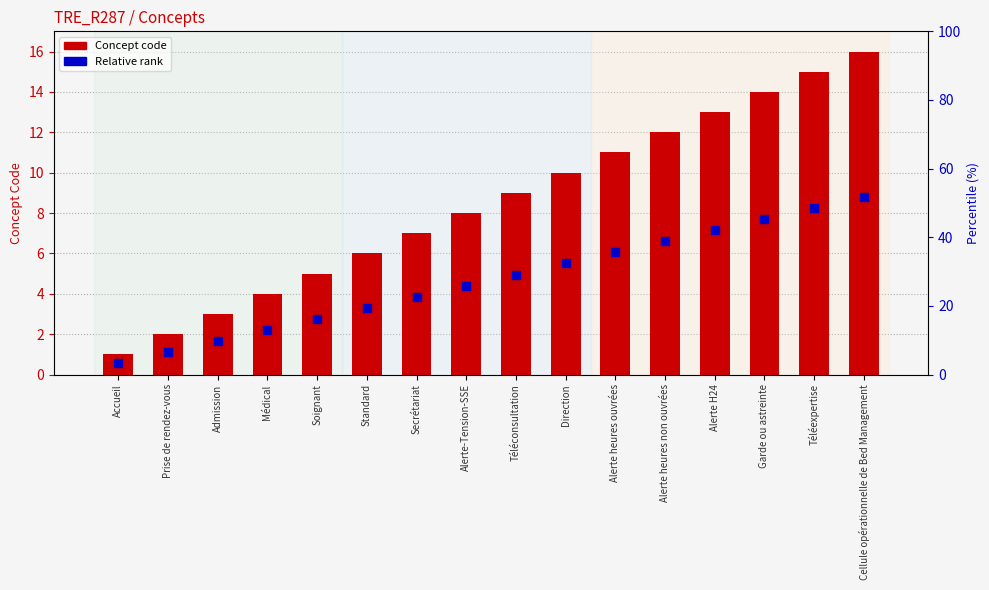

At how many categories does at least one series exceed 12?

4